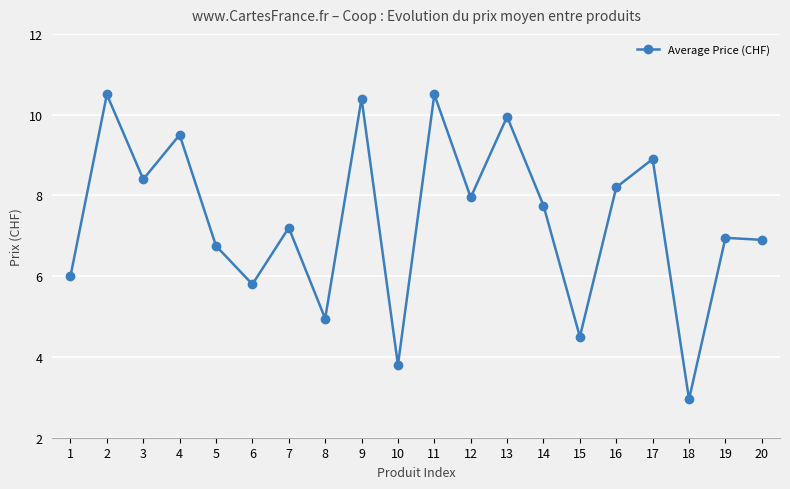

What value does the data have at 4?

9.5